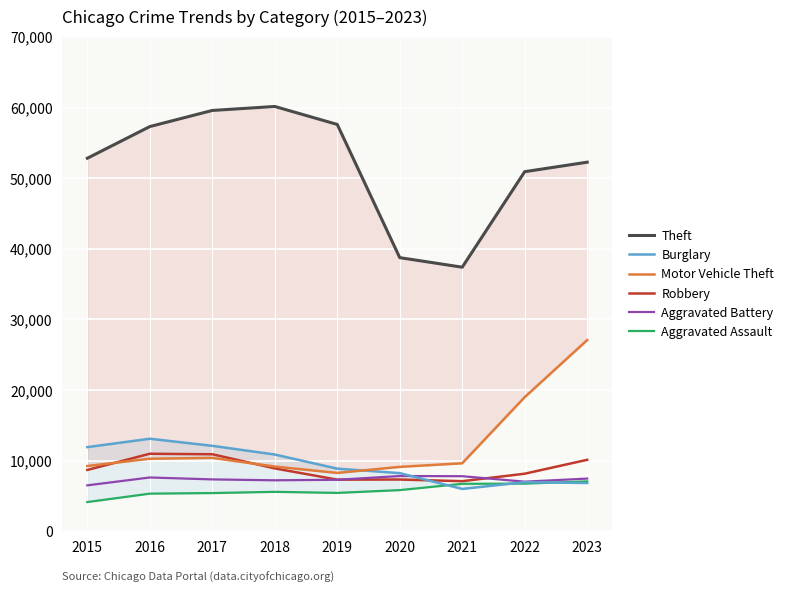

How many interior local valleys does the Aggravated Battery series have?

2